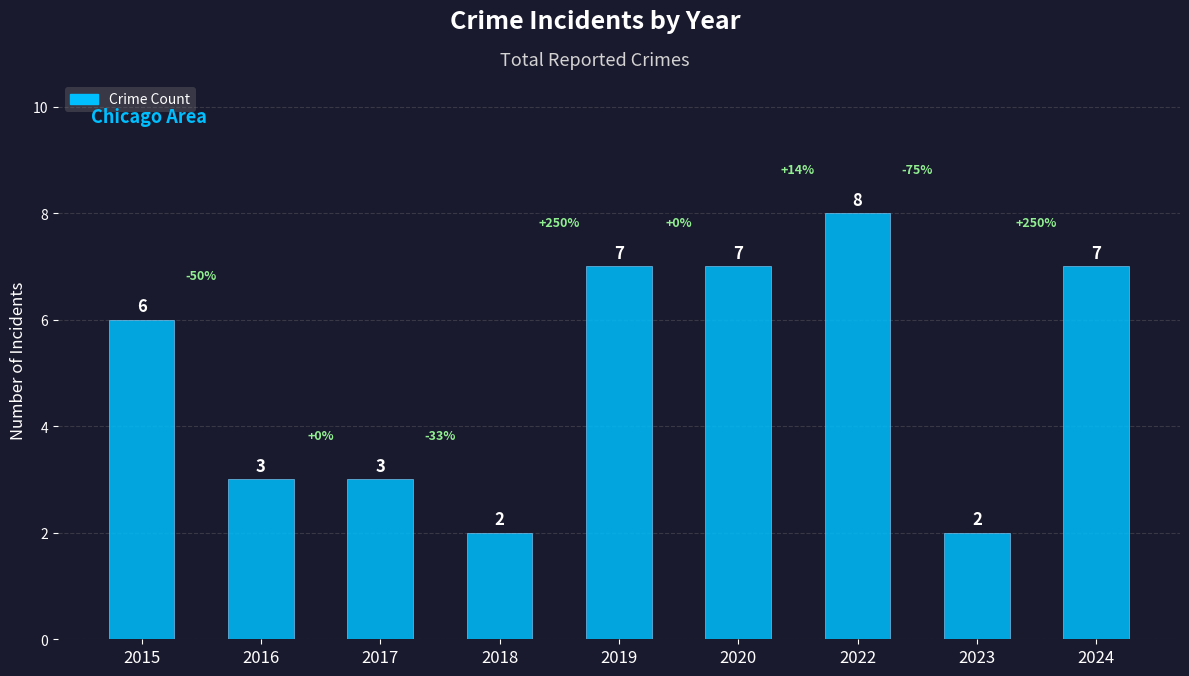

Which label corresponds to the largest value in the chart?

2022